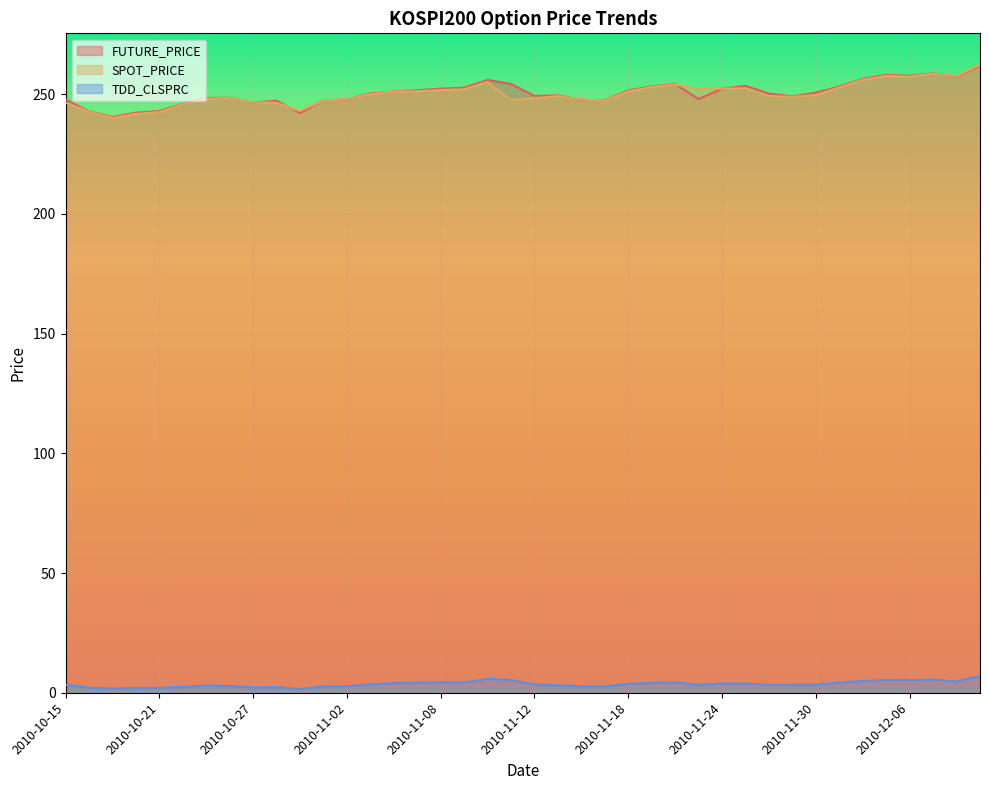

What is the value of the TDD_CLSPRC point at the 29th from the left?

3.9